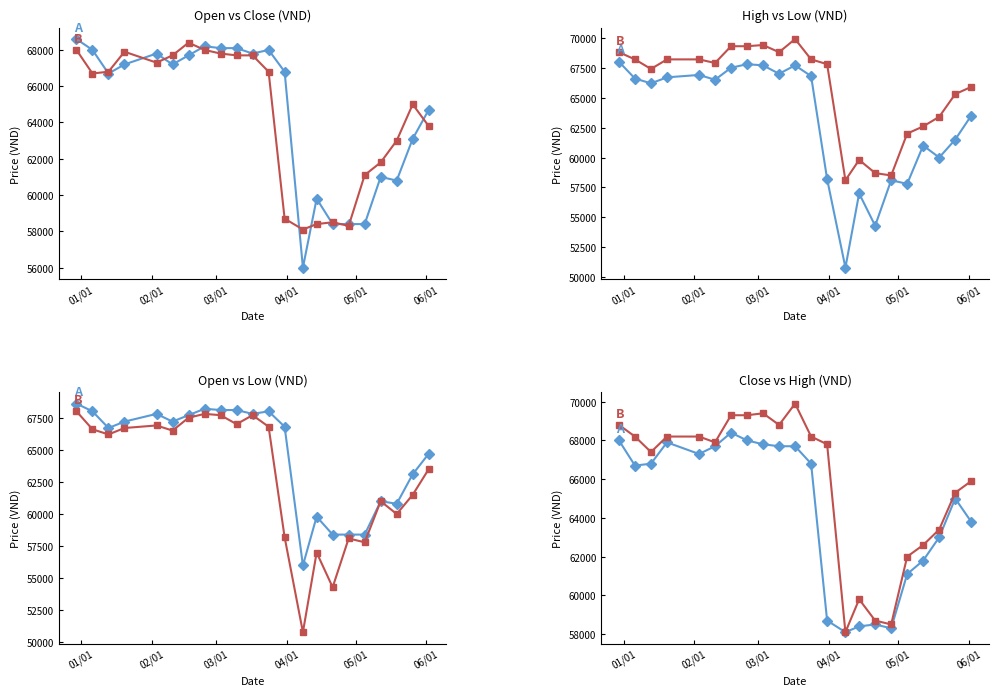

The value of Open at 14 is 81372. True or false?

False